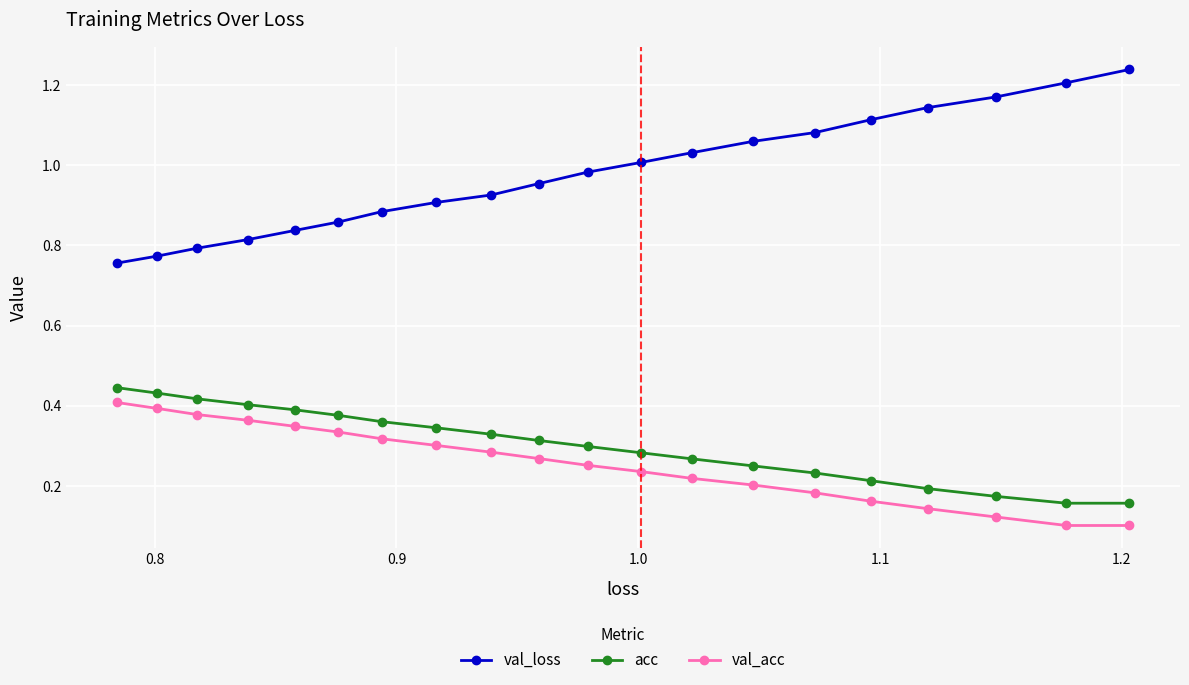

Which series has the largest range (max minus min)?

val_loss